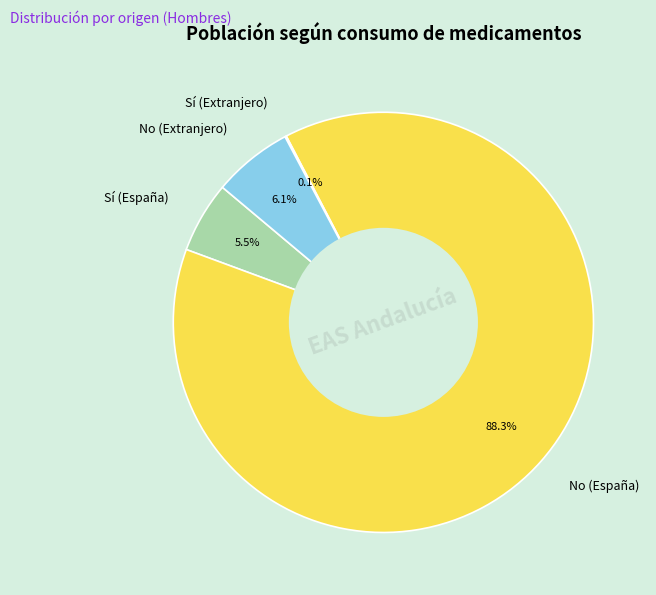

What percentage is the No (España) slice, to the nearest percent?

88%